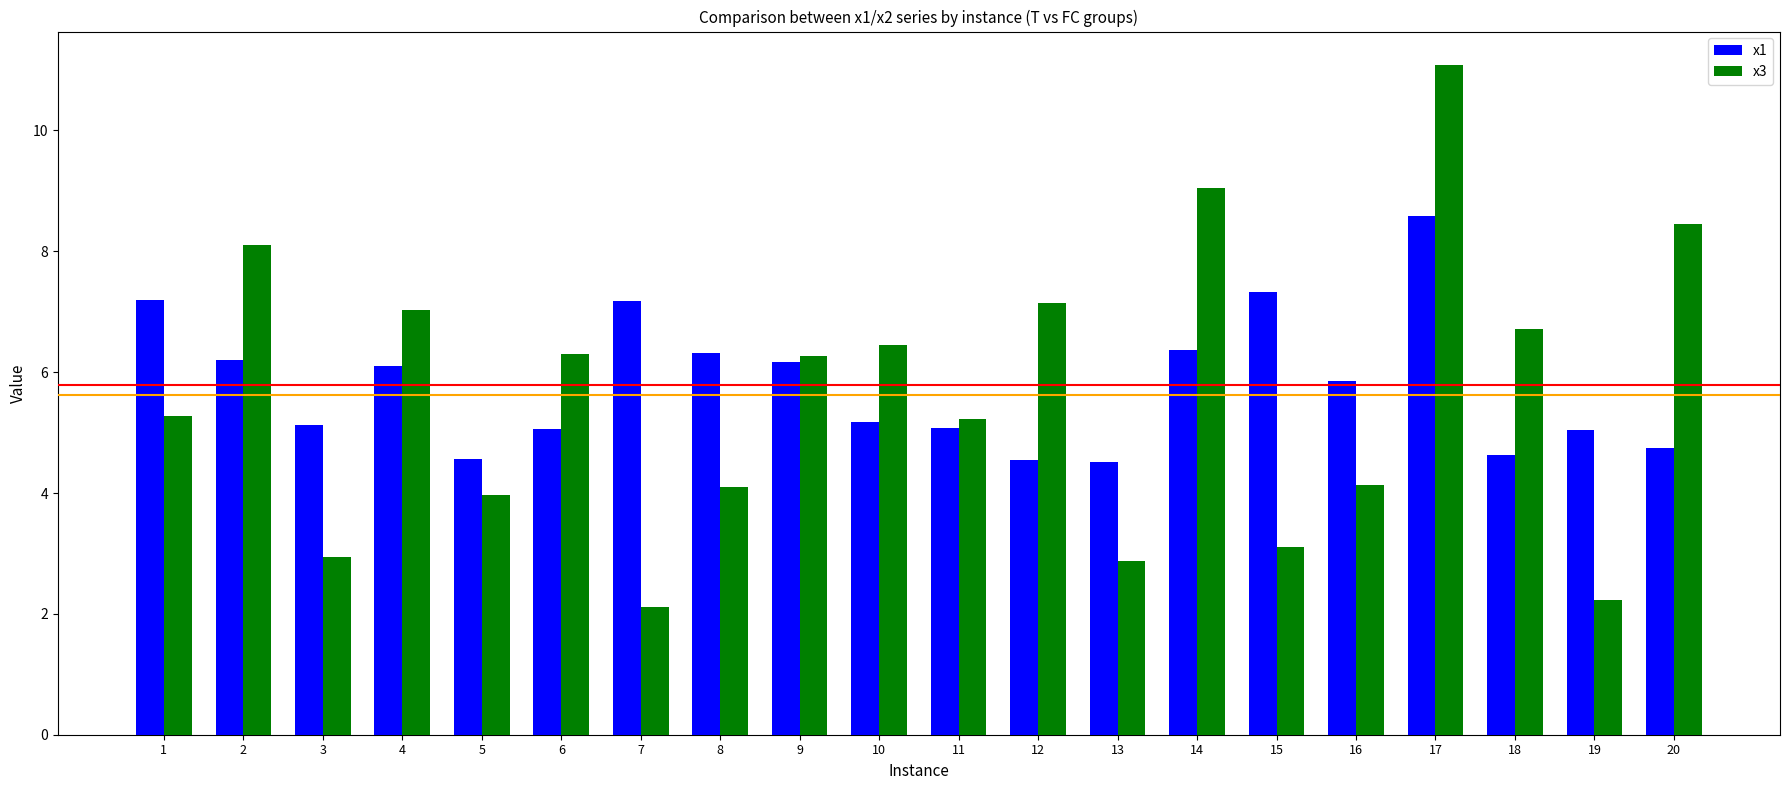

Read the x1 value at 15.

7.3